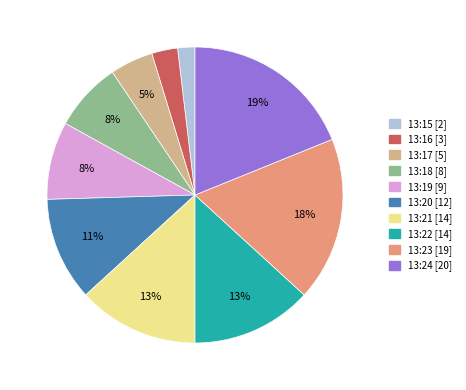

Is there a majority slice in this chart?

No